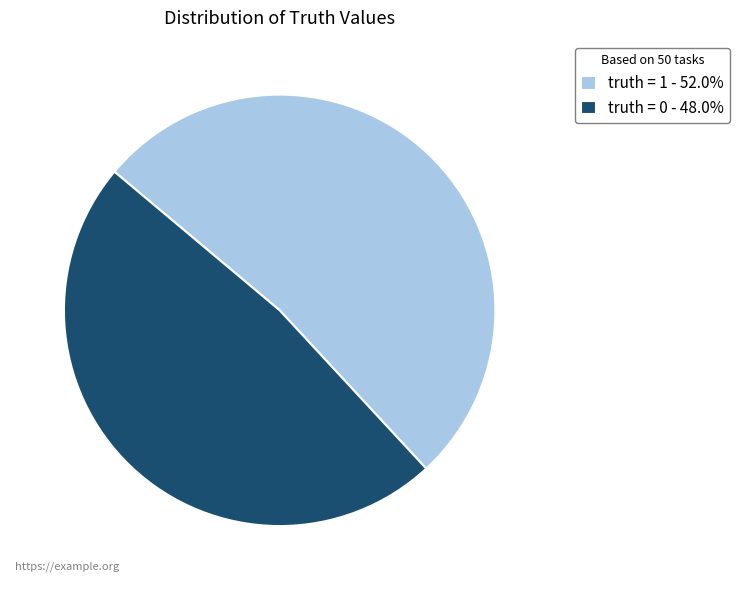

What is the ratio of the value at truth = 0 - 48.0% to the value at truth = 1 - 52.0%?

0.9